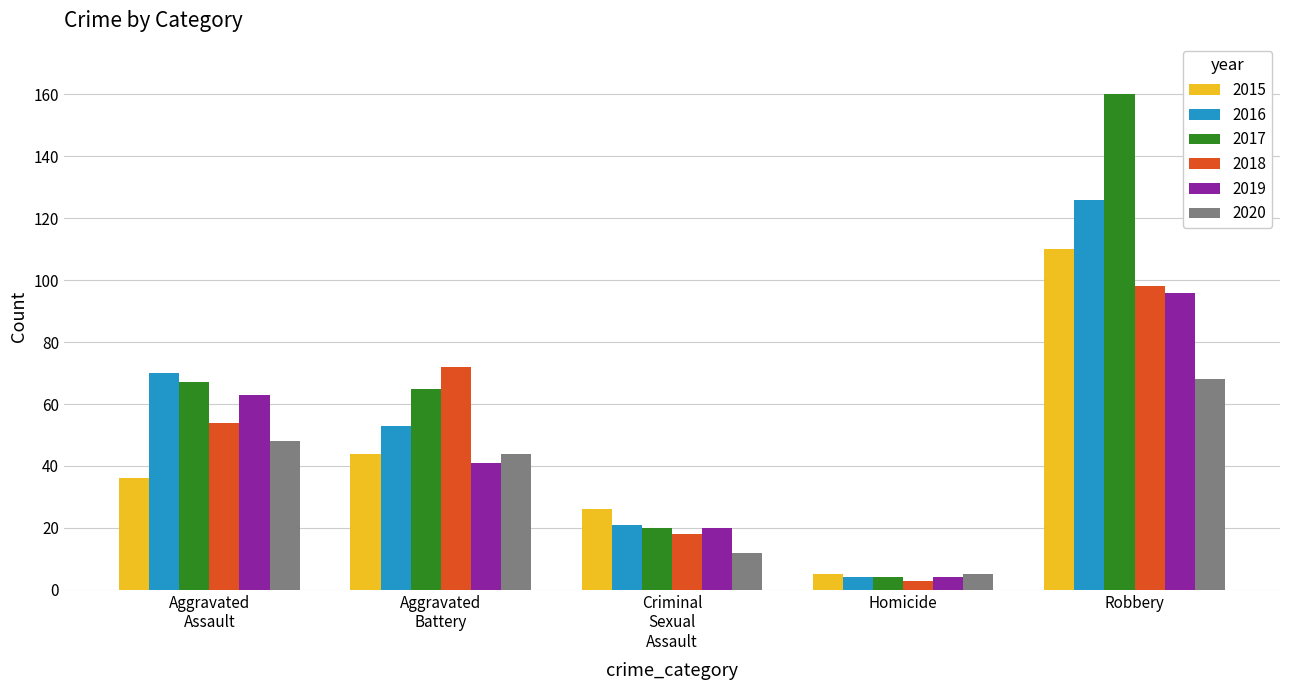

Which series has the widest spread of values?

2017